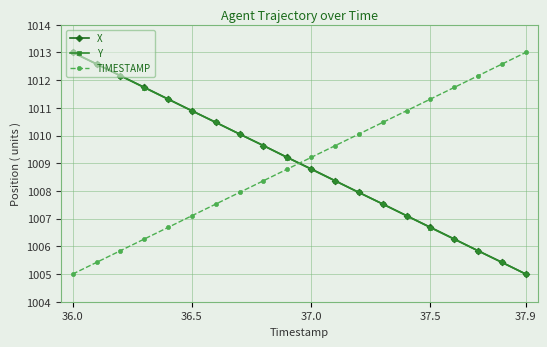

What is the value of the TIMESTAMP point at the 14th from the left?

1010.5